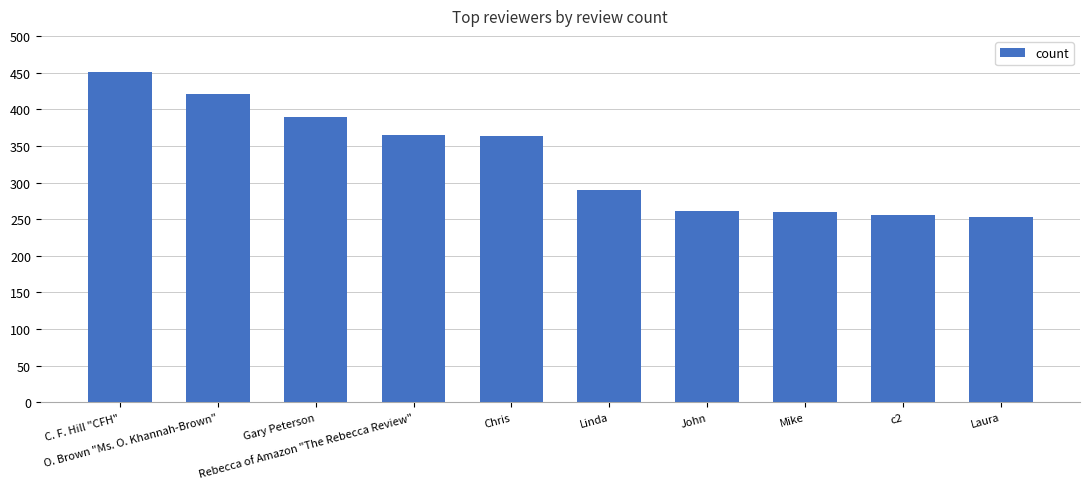

How many categories are shown in the chart?

10